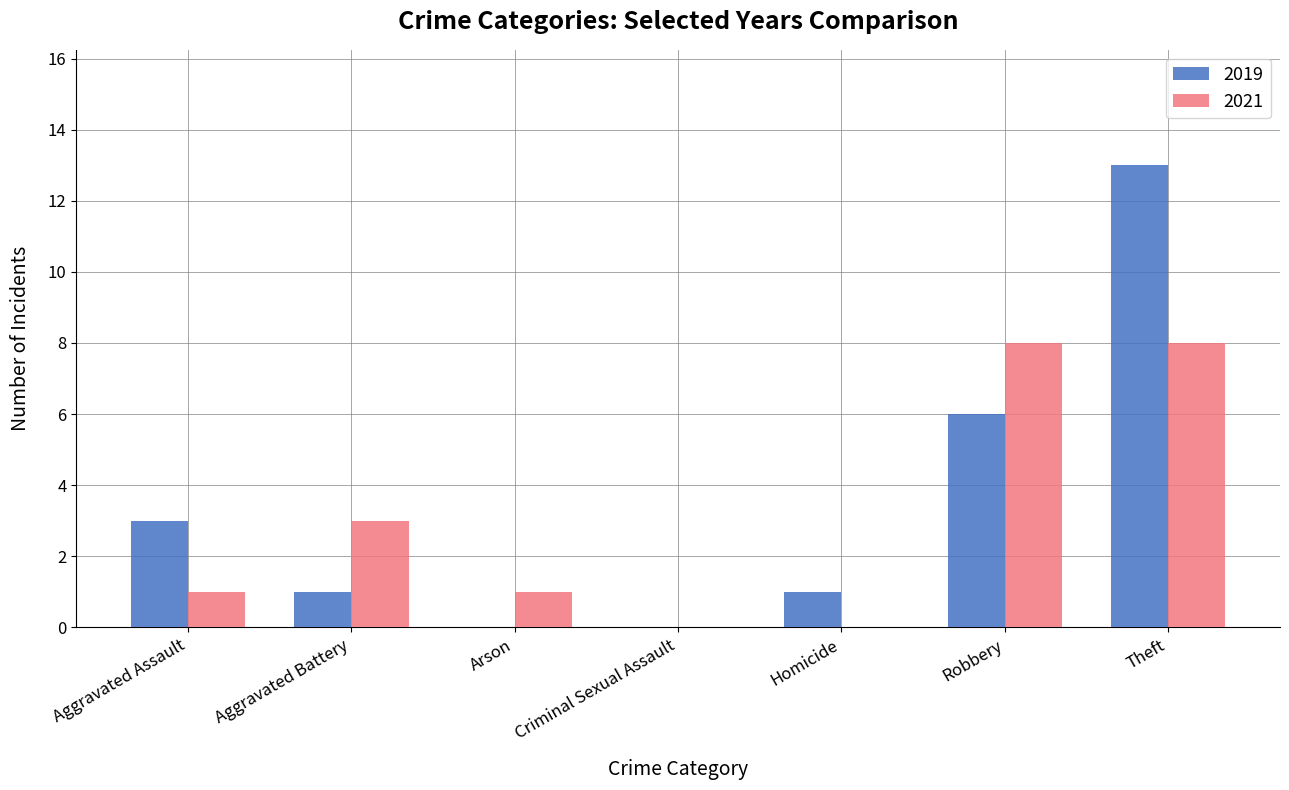

What are all the series names shown in the legend?

2019, 2021